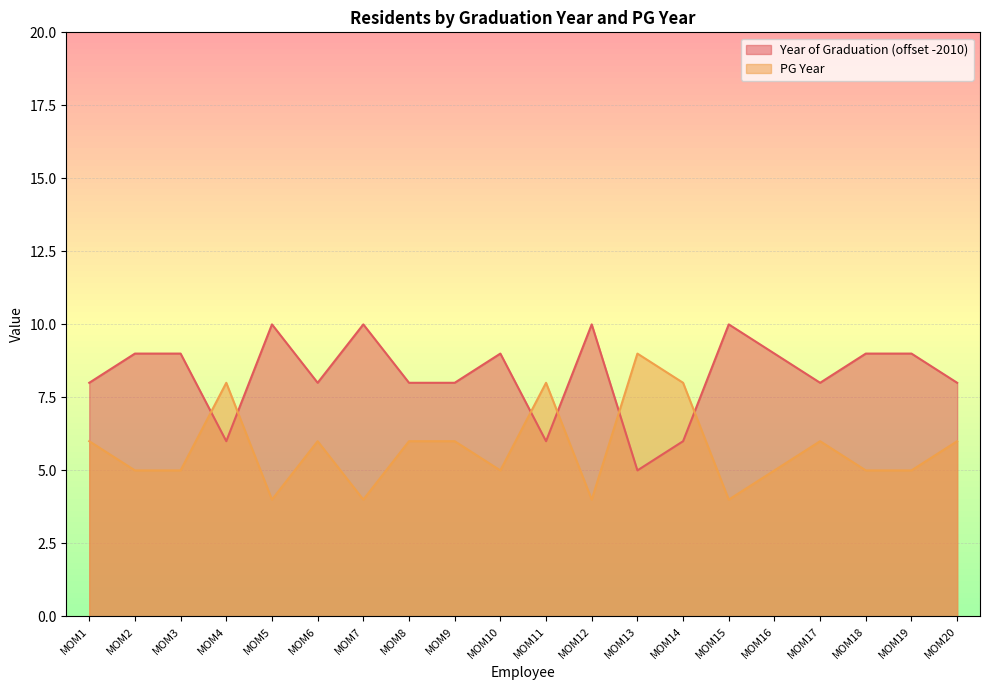

At which label does PG Year first exceed 6?

MOM4